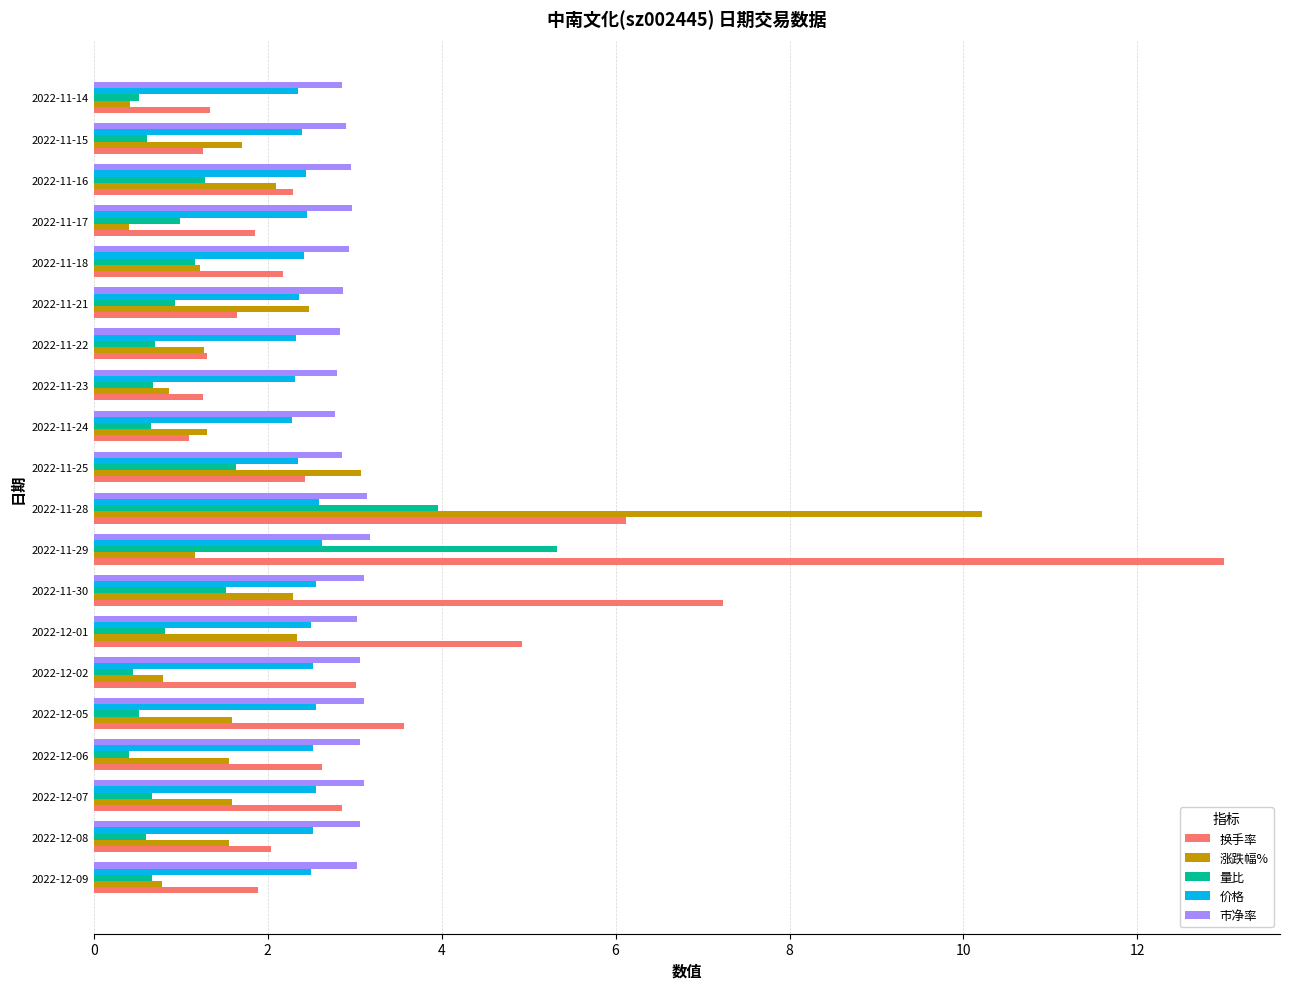

What are all the series names shown in the legend?

换手率, 涨跌幅%, 量比, 价格, 市净率